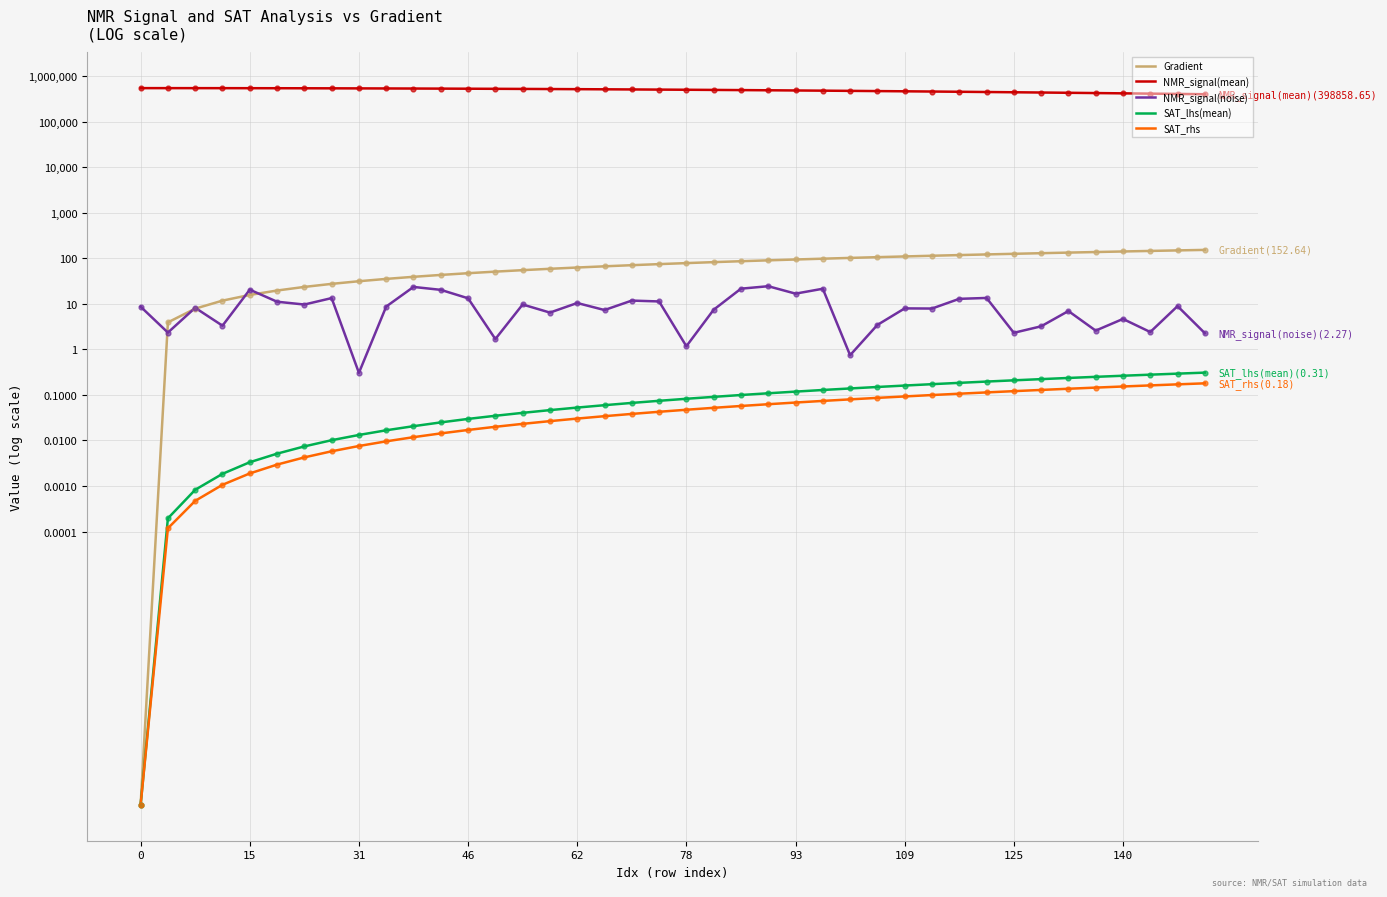

Is the value of NMR_signal(noise) at 46 greater than the value of SAT_lhs(mean) at 46?

Yes